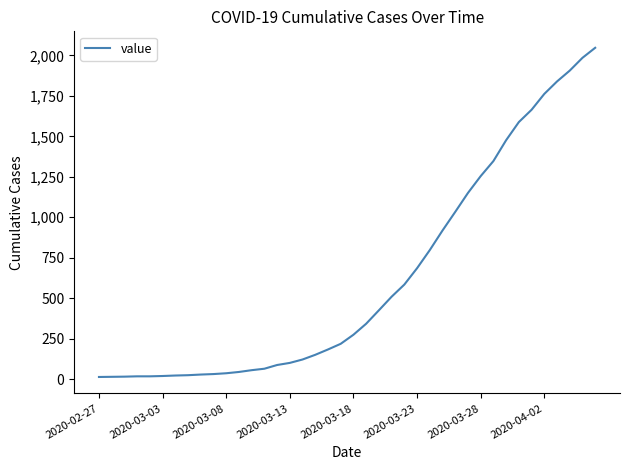

What is the maximum value shown in the chart?

2047